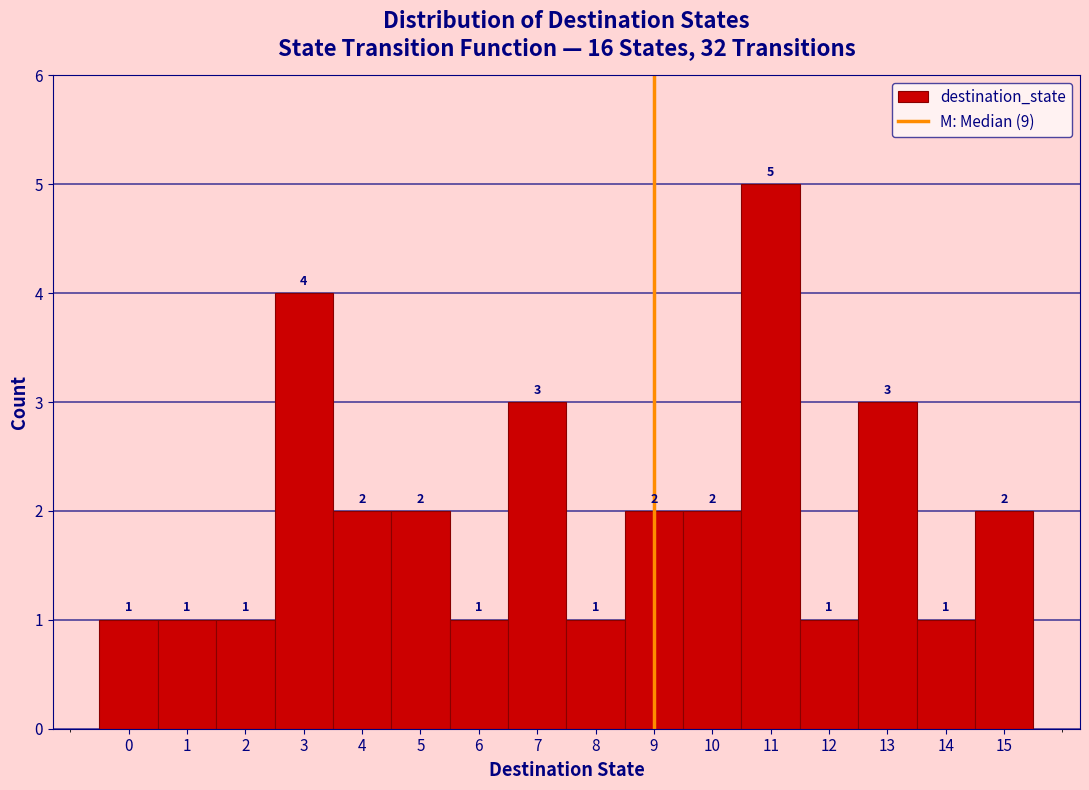

Over which range of the x-axis is the bar tallest?

10.5 to 11.5